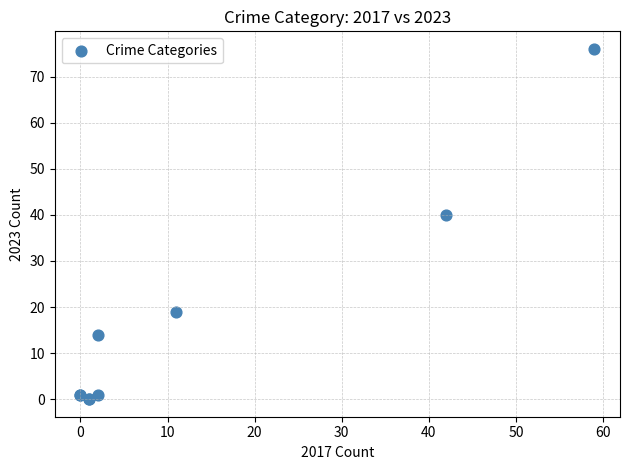

What Y value in the scatter plot is closest to 38?

40